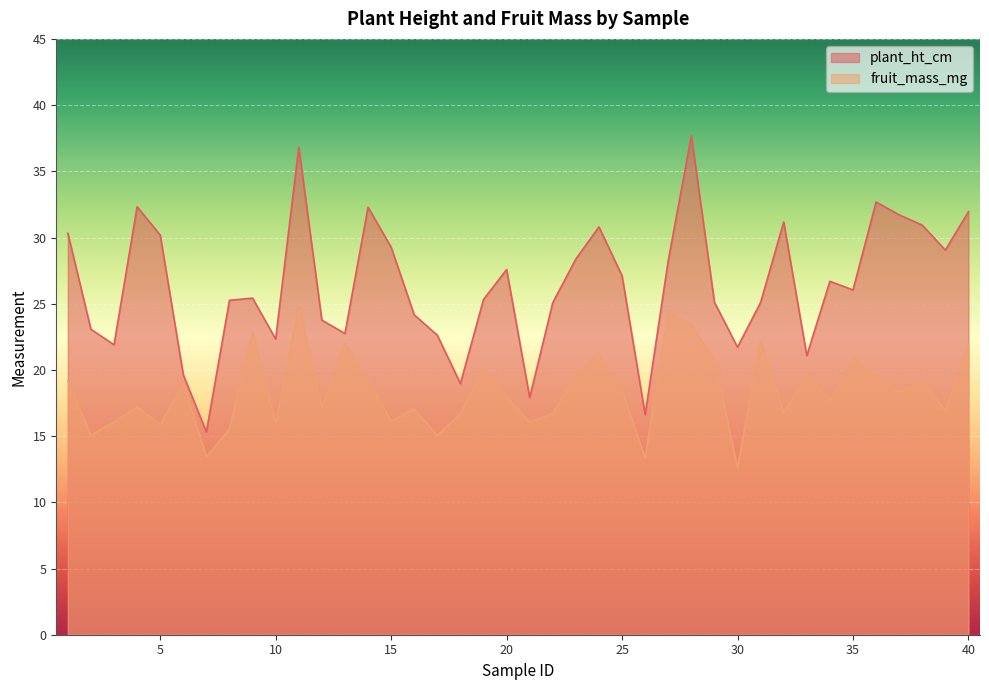

Reading right to left, what are all the values shown in this chart?

plant_ht_cm: 40=31.9	39=29.1	38=30.9	37=31.7	36=32.7	35=26.0	34=26.7	33=21.1	32=31.2	31=25.1	30=21.7	29=25.1	28=37.7	27=28.3	26=16.6	25=27.1	24=30.8	23=28.4	22=25.1	21=17.9	20=27.6	19=25.3	18=19.0	17=22.6	16=24.2	15=29.3	14=32.3	13=22.8	12=23.8	11=36.8	10=22.3	9=25.4	8=25.3	7=15.3	6=19.6	5=30.2	4=32.3	3=21.9	2=23.1	1=30.3
fruit_mass_mg: 40=21.9	39=16.9	38=19.2	37=18.3	36=19.6	35=20.9	34=17.7	33=19.7	32=16.7	31=22.2	30=12.6	29=20.7	28=23.4	27=24.3	26=13.3	25=18.5	24=21.2	23=19.7	22=16.7	21=16.1	20=18.0	19=20.1	18=16.7	17=15.0	16=17.1	15=16.1	14=19.3	13=22.0	12=17.2	11=24.8	10=16.0	9=22.9	8=15.5	7=13.4	6=18.9	5=15.9	4=17.2	3=16.1	2=15.1	1=19.2